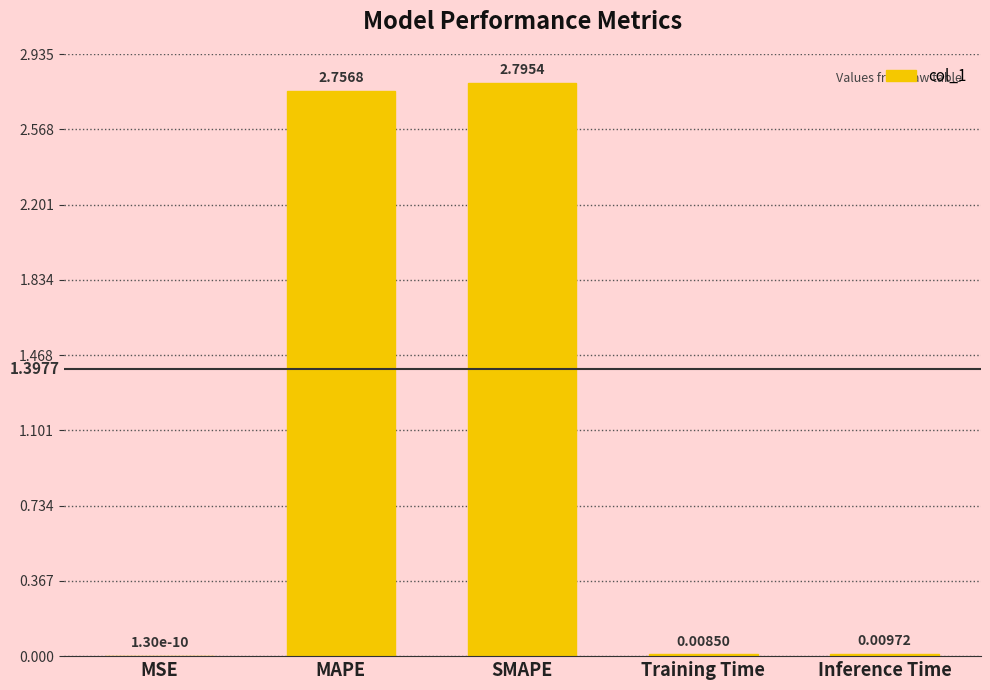

How many distinct data groups are displayed?

1